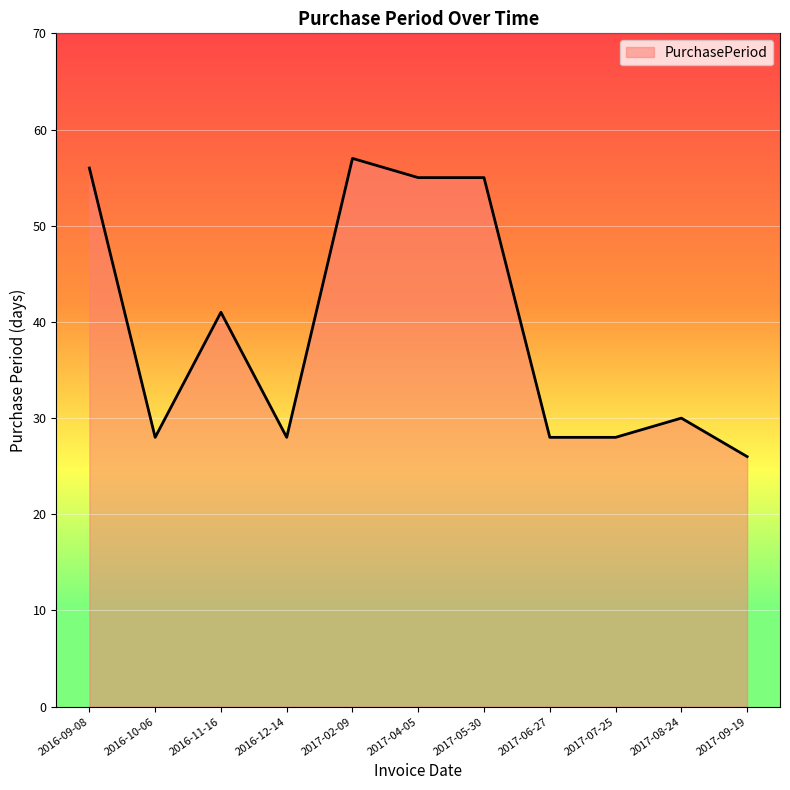

Reading left to right, transcribe all the data shown in this chart.

2016-09-08=56	2016-10-06=28	2016-11-16=41	2016-12-14=28	2017-02-09=57	2017-04-05=55	2017-05-30=55	2017-06-27=28	2017-07-25=28	2017-08-24=30	2017-09-19=26